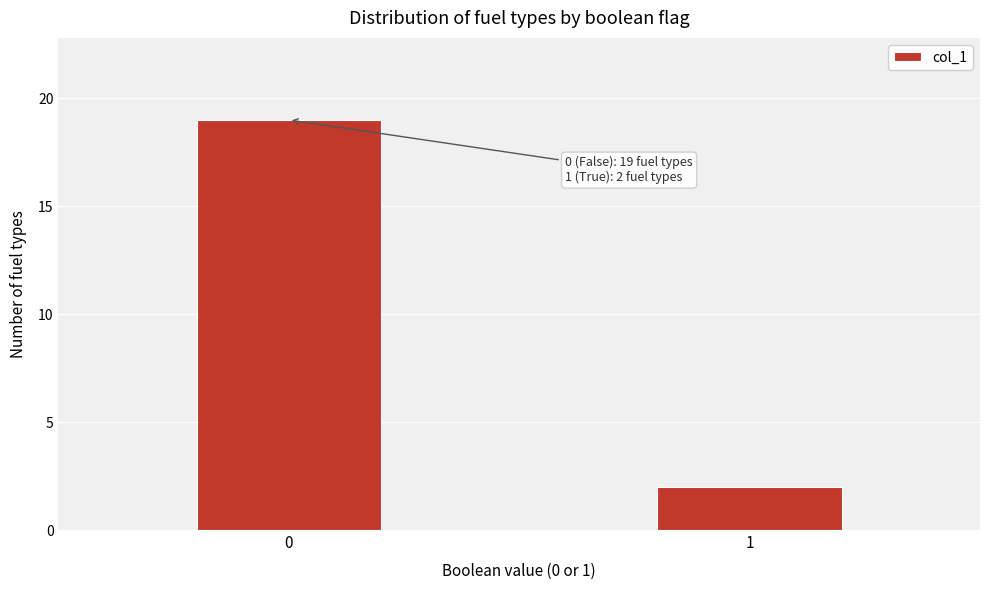

Reading left to right, what are all the values shown in this chart?

0=19	1=2